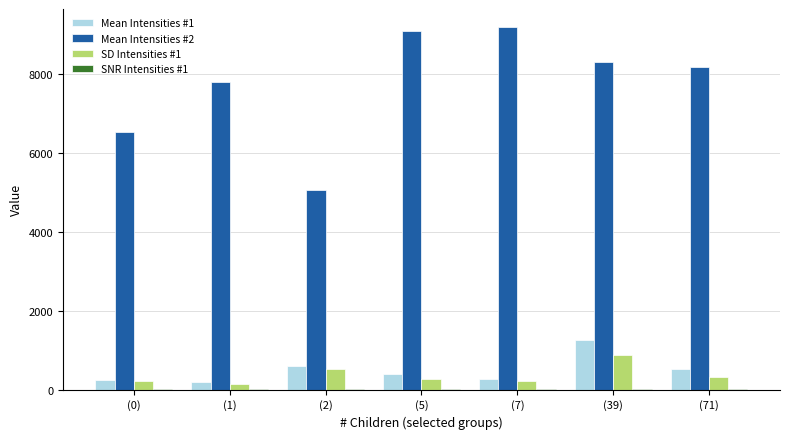

Which series has the largest total across all categories?

Mean Intensities #2